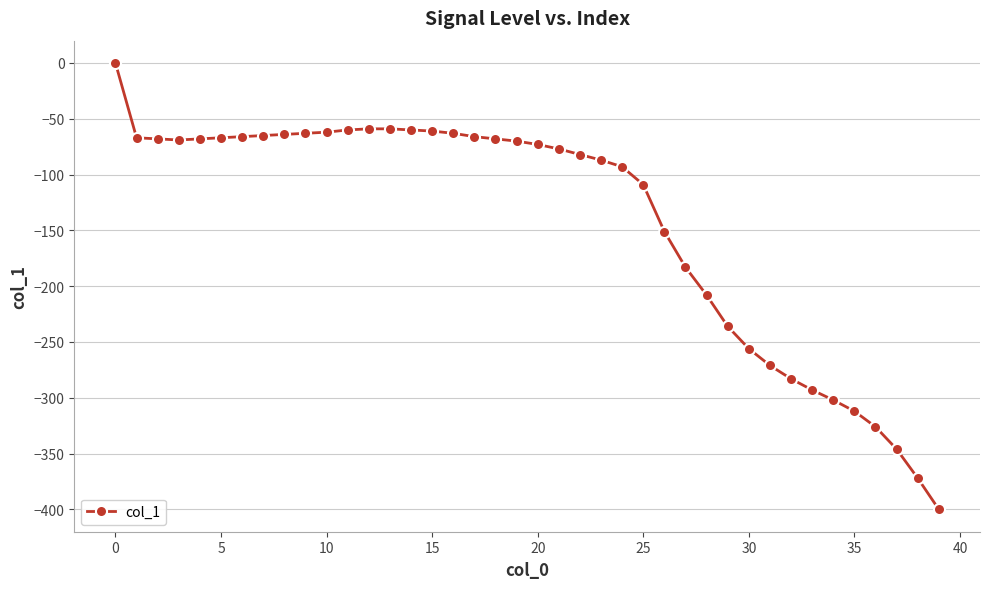

What is the value of the 14th point from the left?

-59